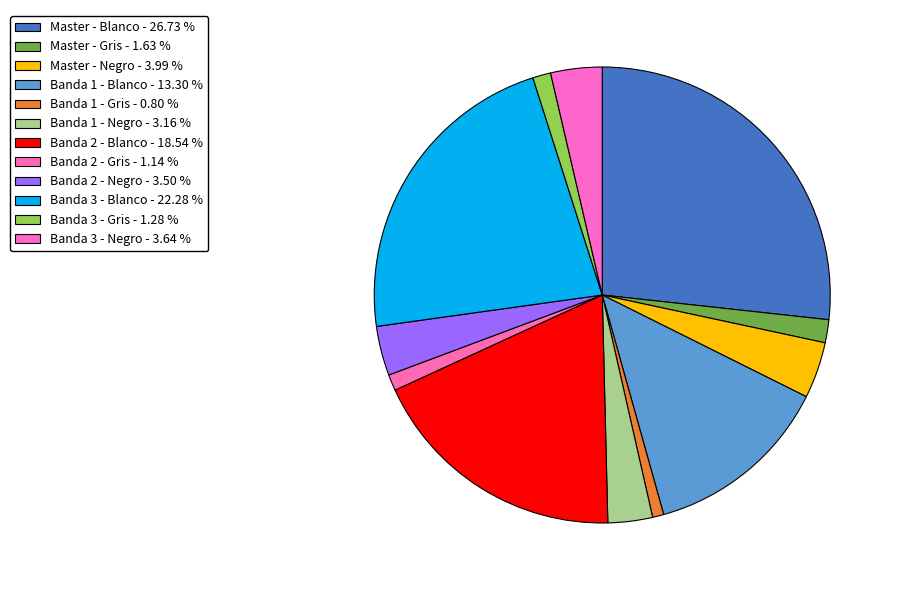

How many segments does this pie chart have?

12